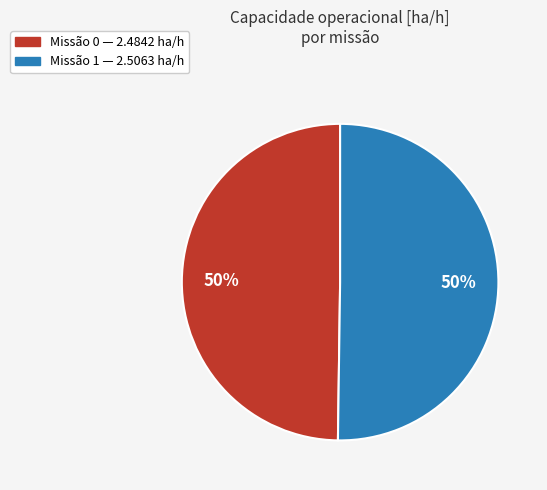

To the nearest percent, what is the average slice percentage?

50%